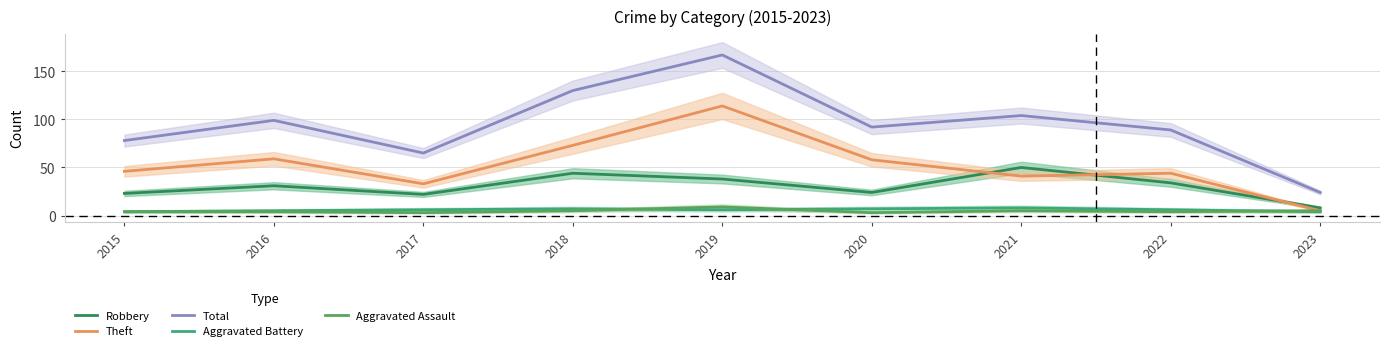

In Theft, how many points are higher than both neighbors (excluding endpoints)?

3